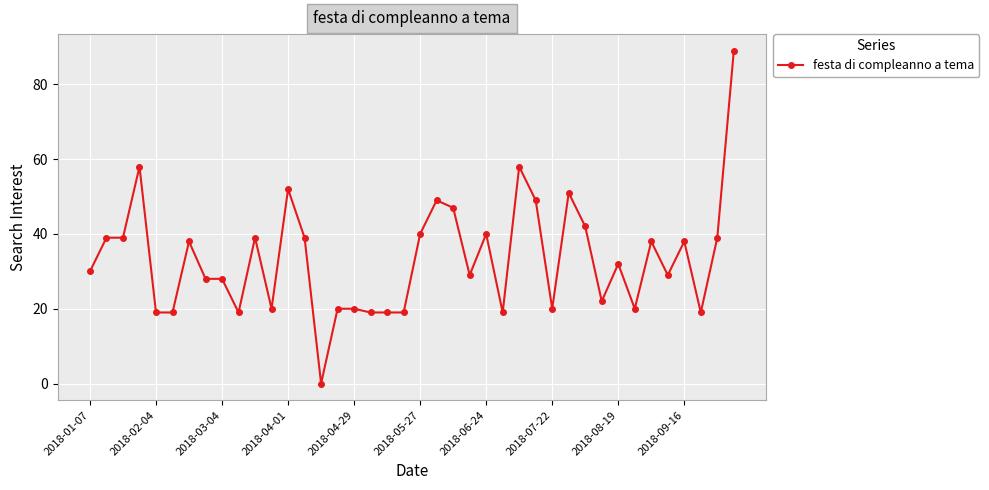

True or false: the data has more than 2 interior local peaks.

True